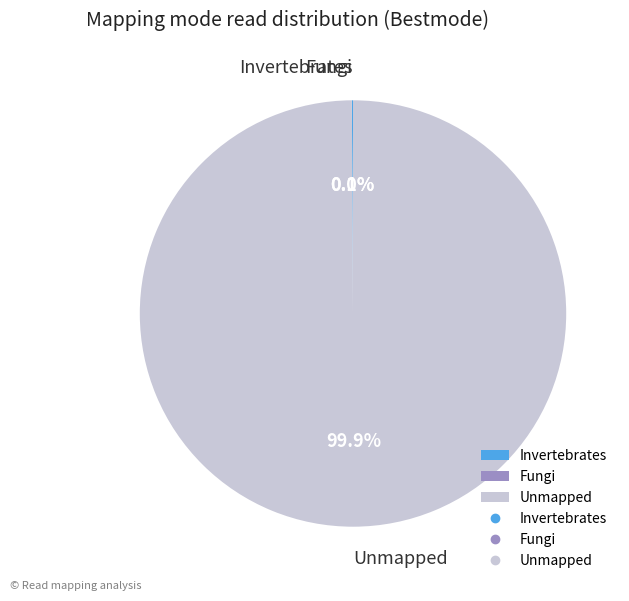

Does Unmapped account for over 50% of the chart?

Yes